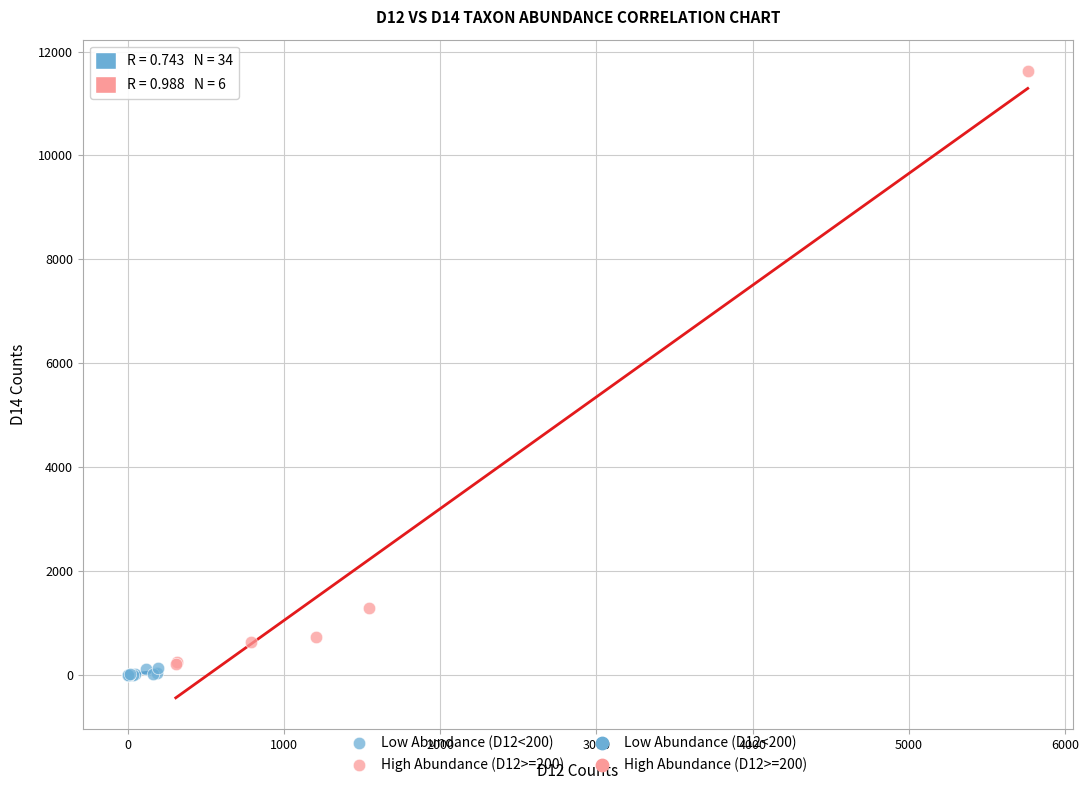

Which series reaches the maximum Y coordinate?

High Abundance (D12>=200)